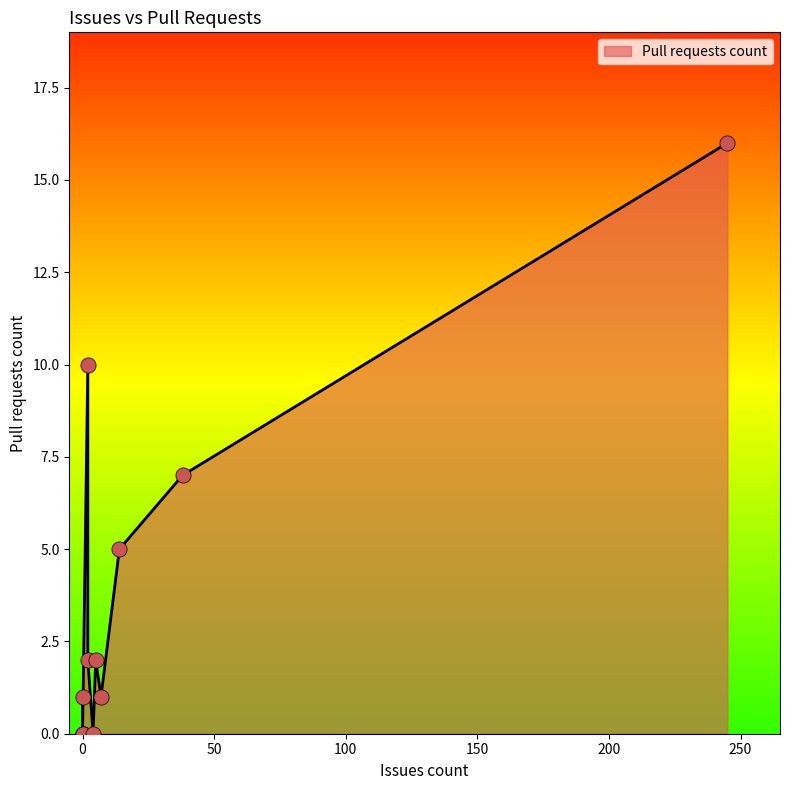

Between 7 and 2, which is larger?

2